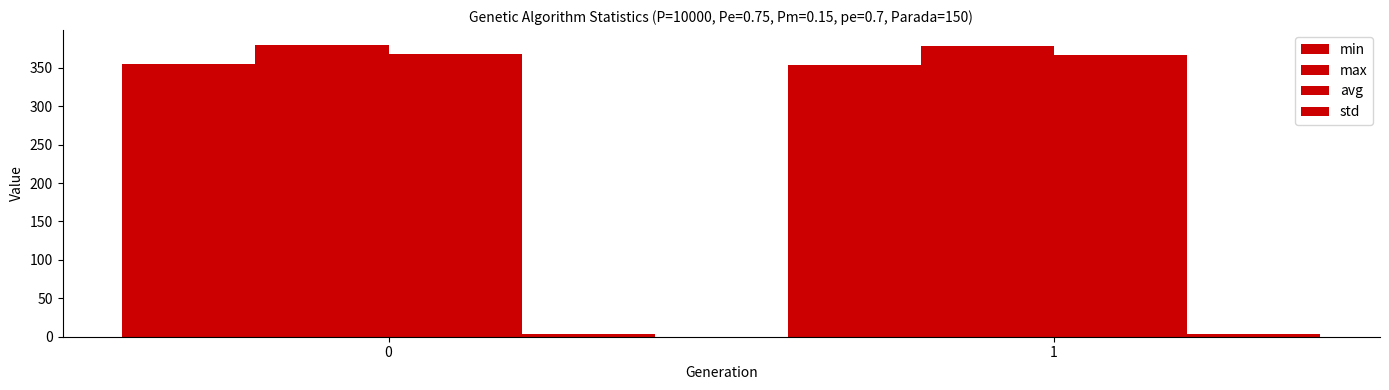

How many data points in avg are less than 367?

1